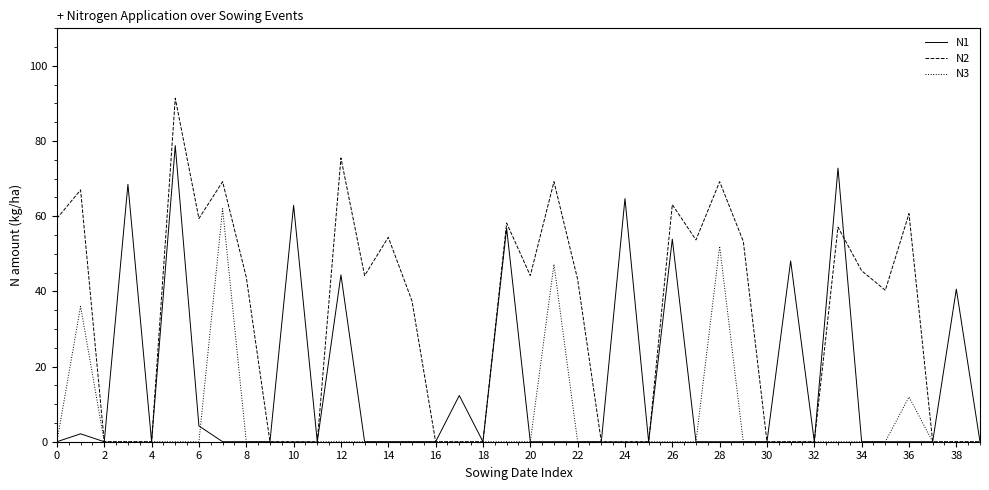

Which series has the largest total across all categories?

N2